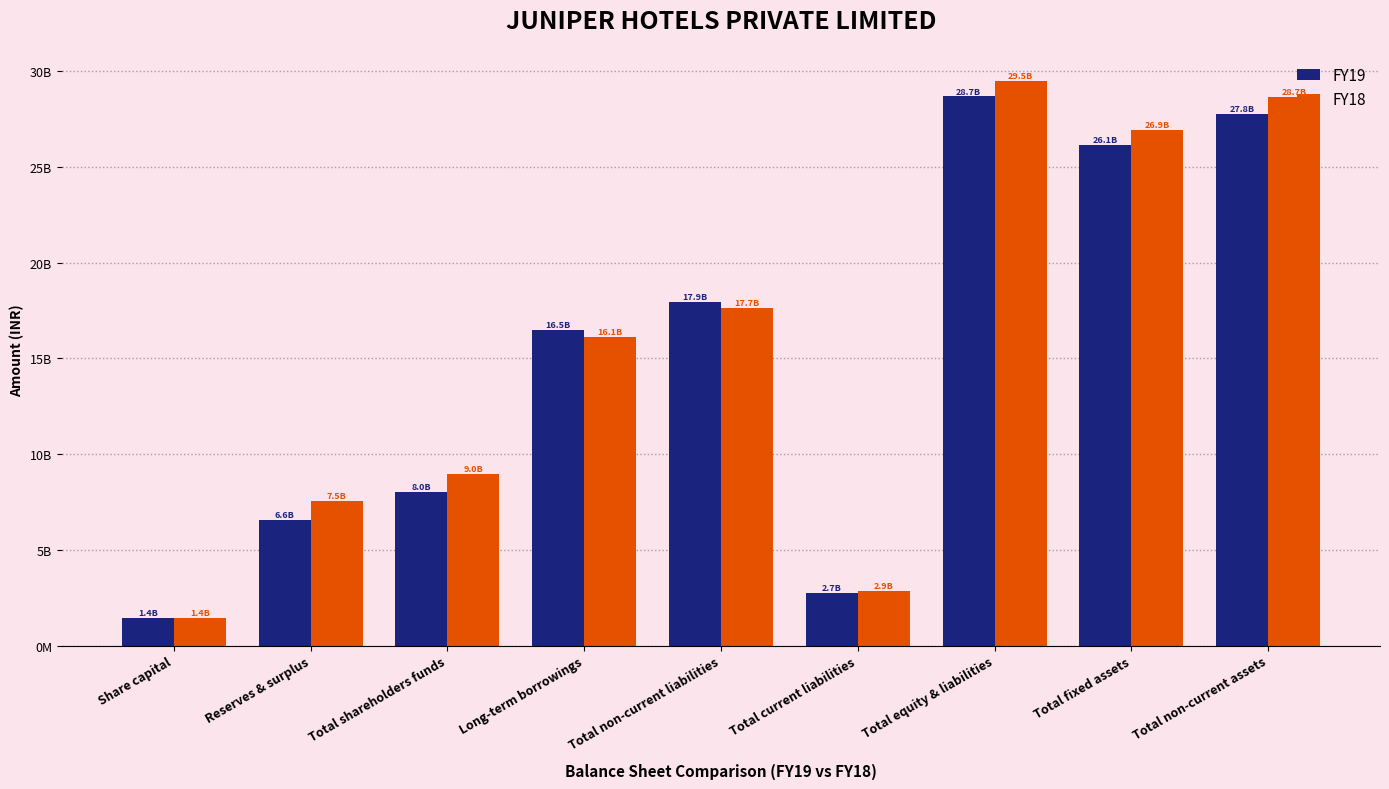

Between Total shareholders funds and Share capital, which is larger?

Total shareholders funds